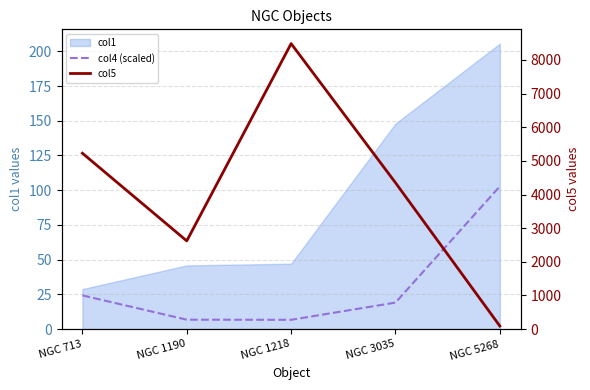

What is the maximum value shown in the chart?

8484.8